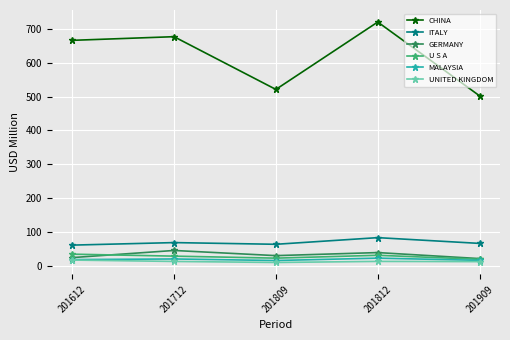

True or false: ITALY and U S A cross at least once.

False